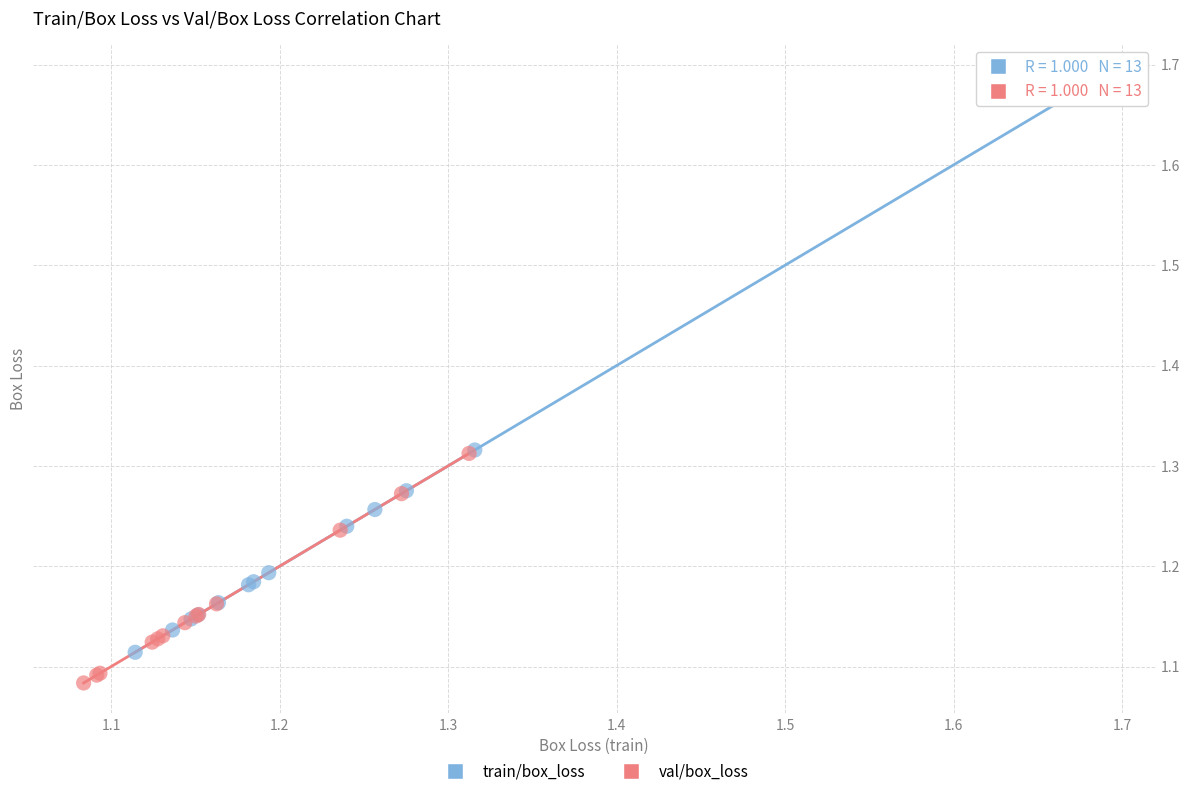

Which series contains the highest Y value?

train/box_loss